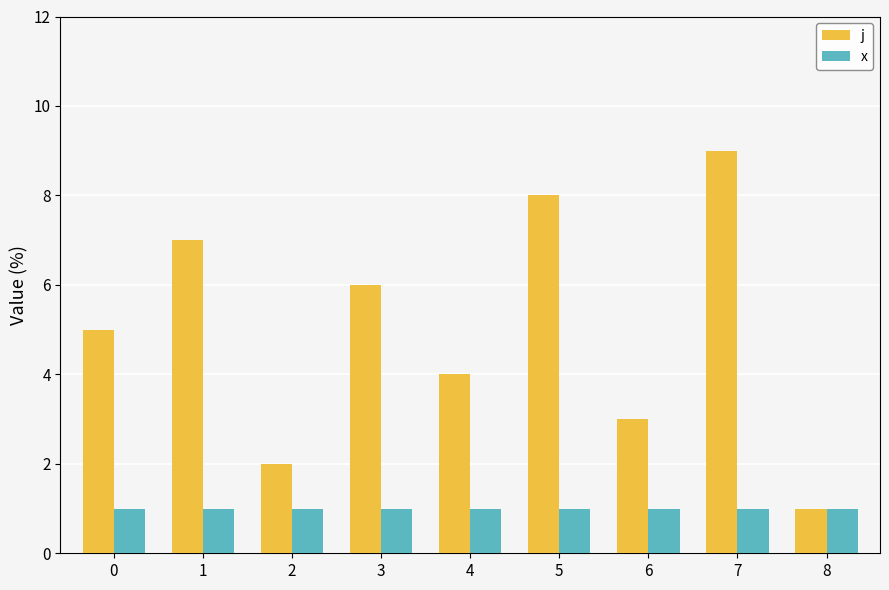

What is the sum of the j values at 4 and 2?

6